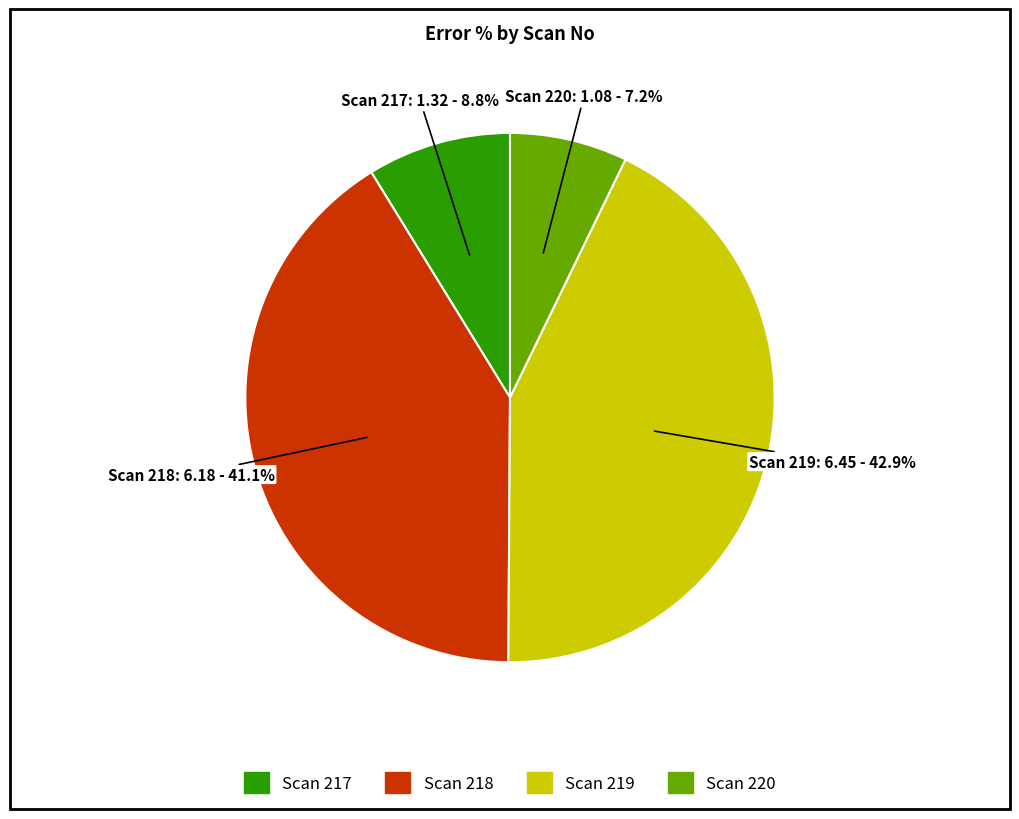

Combined, what portion of the pie is Scan 219 and Scan 218?

84.0%